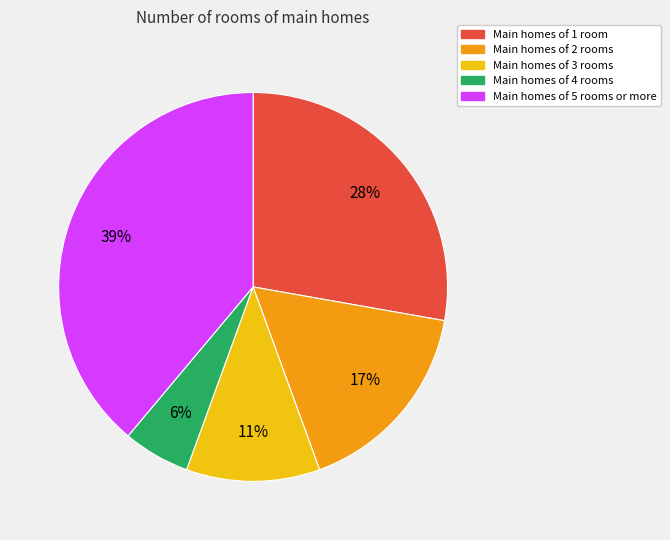

Count the number of slices in the pie.

5